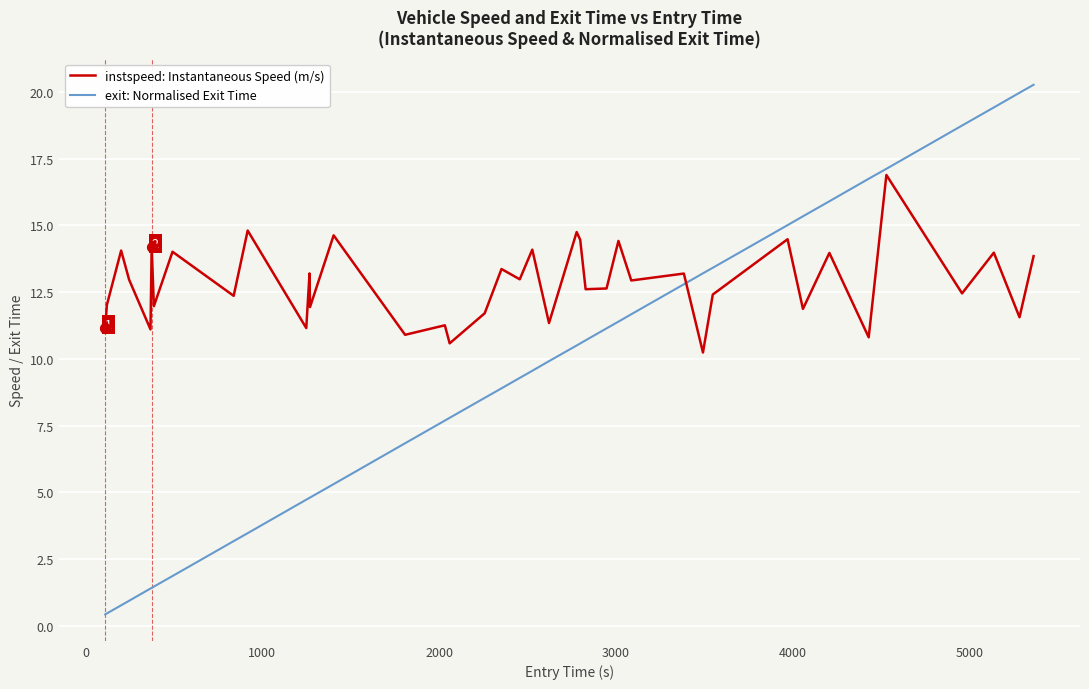

Which series has the largest total across all categories?

instspeed: Instantaneous Speed (m/s)